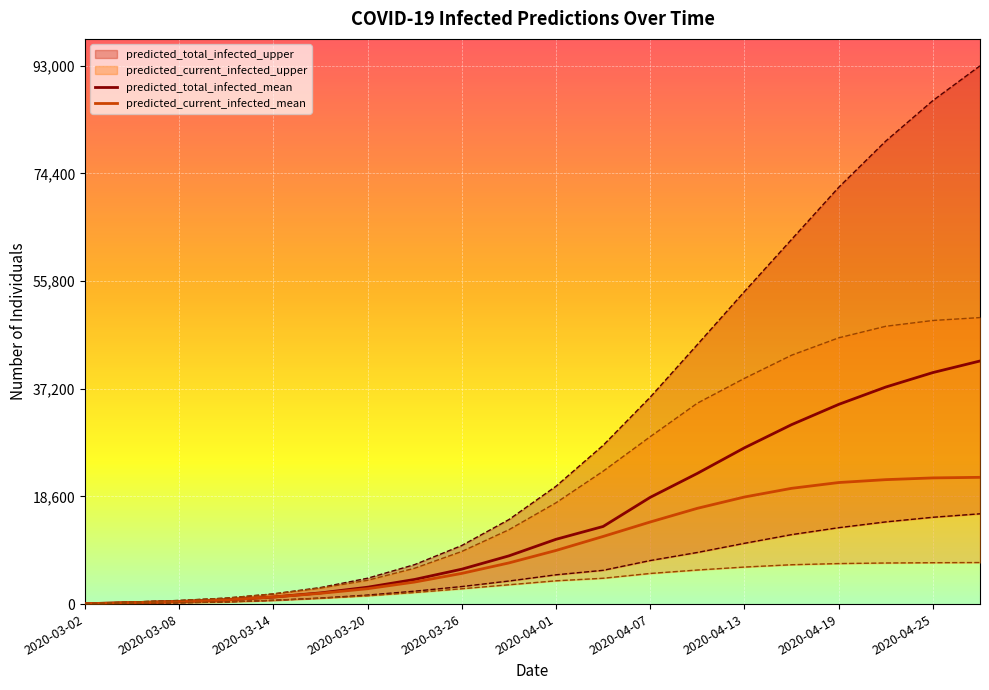

The predicted_total_infected_lower series shows 15600 at 2020-04-28. True or false?

True